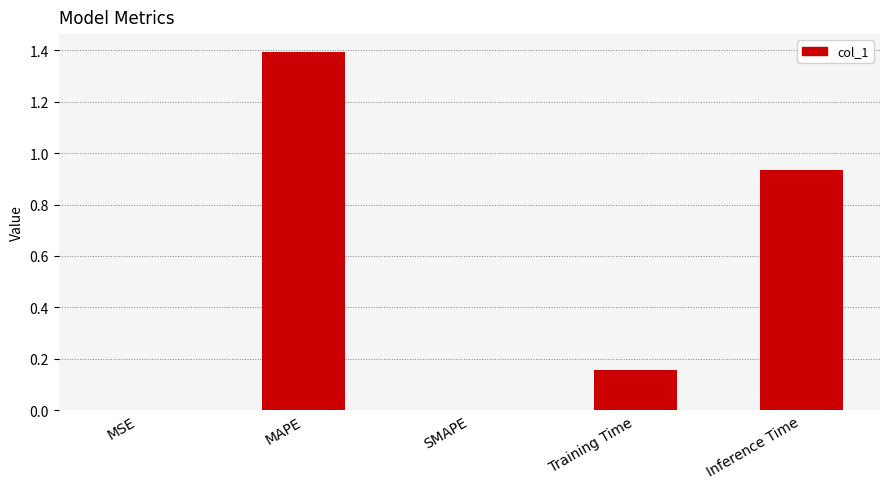

What is the average value?

0.5